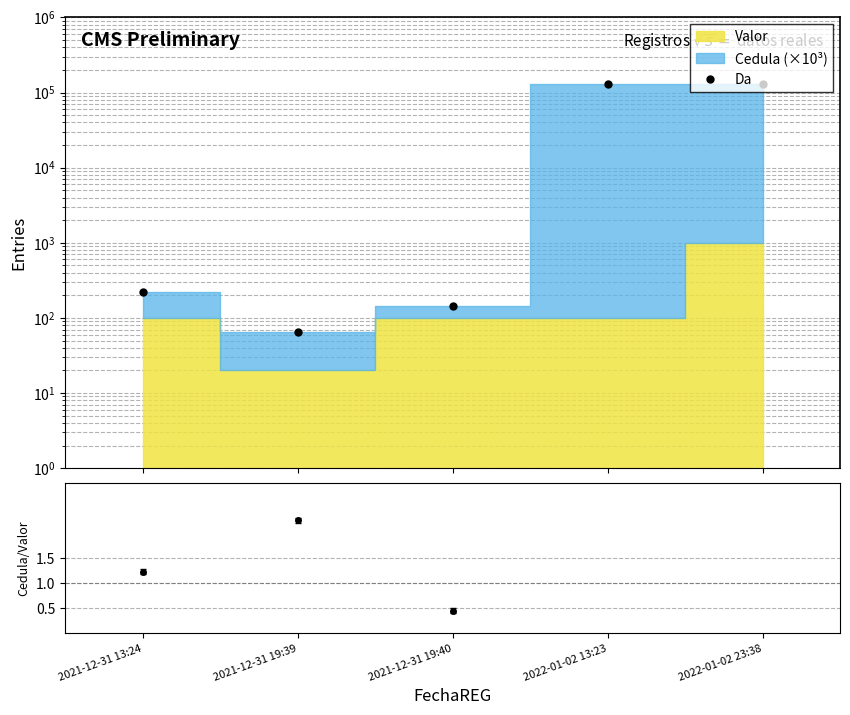

True or false: the data has more than 1 interior local peaks.

False